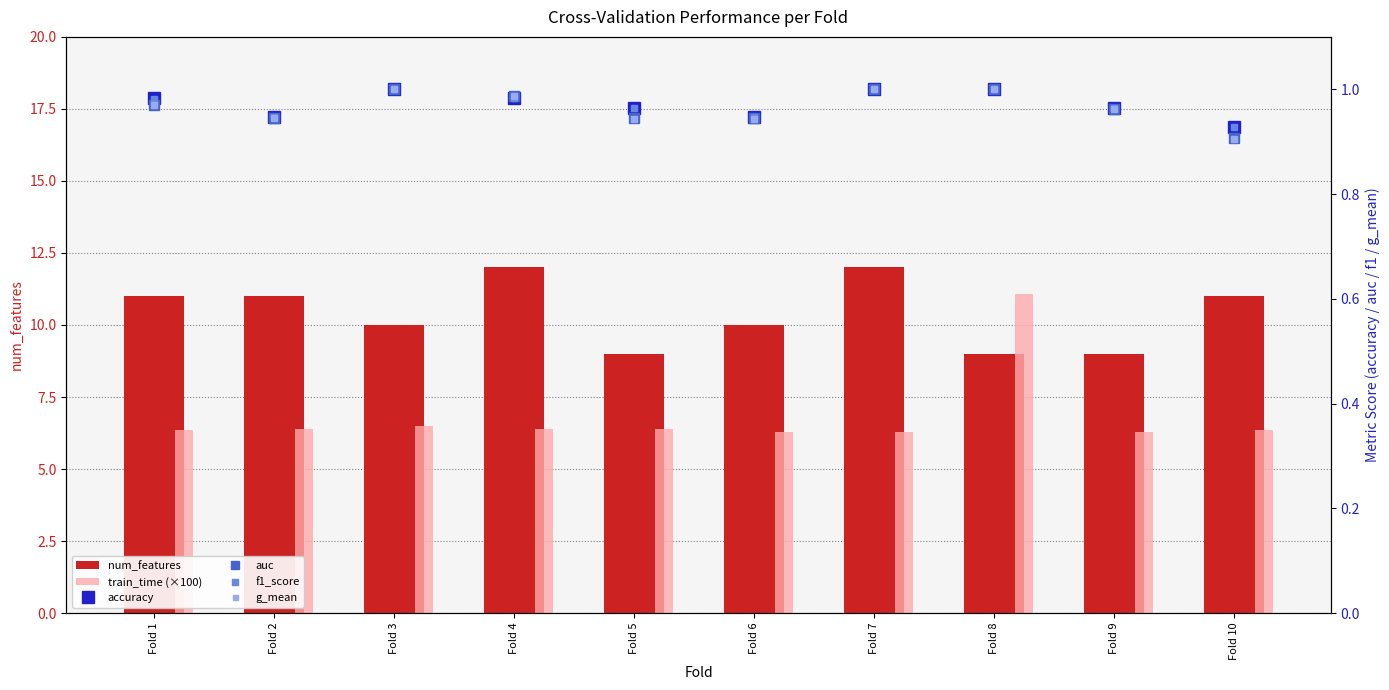

Rank the series by their maximum value, from highest to lowest.

num_features, train_time (×100), accuracy, auc, f1_score, g_mean